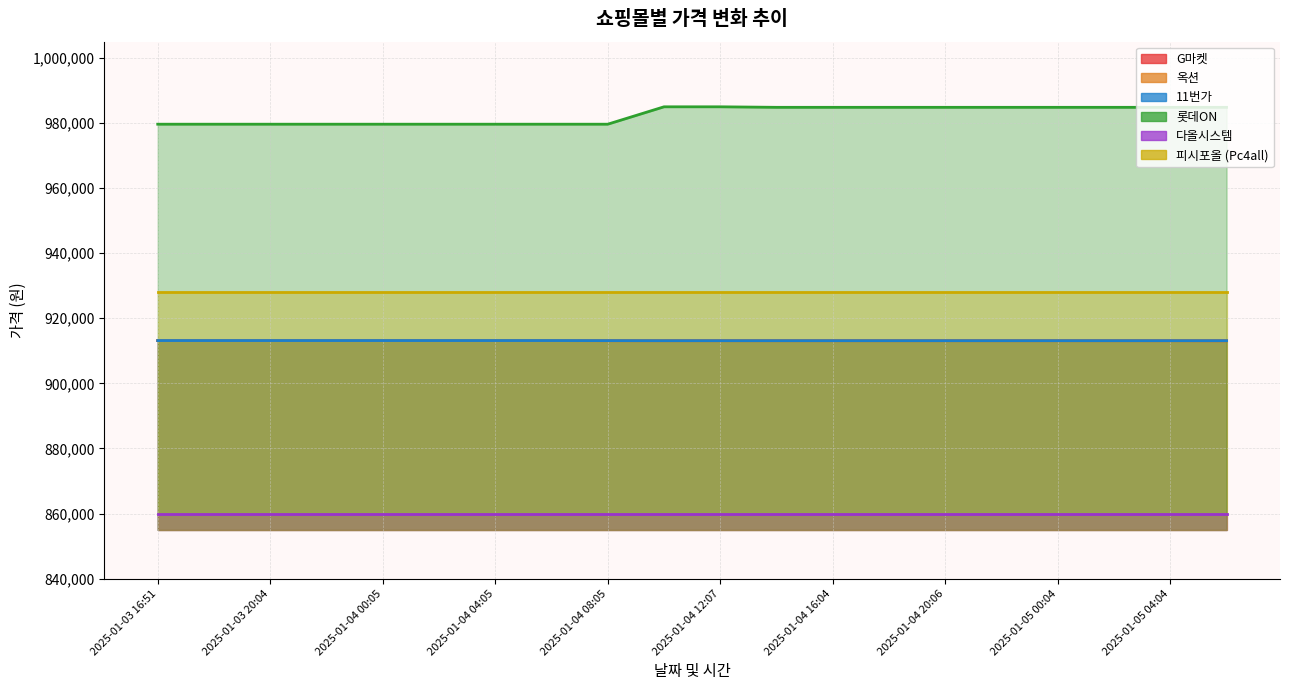

How many data points in G마켓 are less than 913110?

1